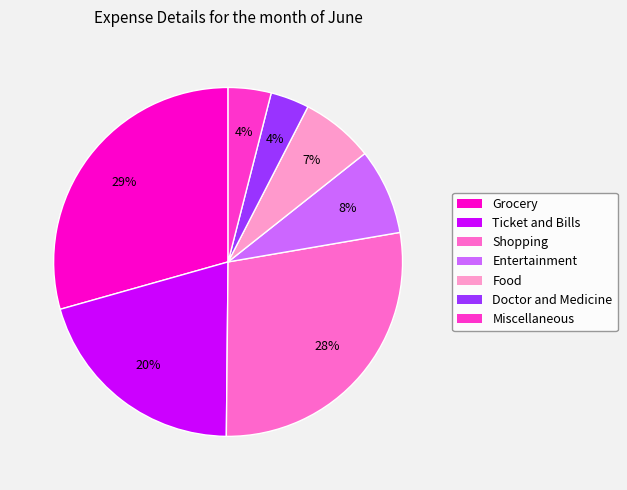

To the nearest percent, what percentage of the pie is Miscellaneous?

4%